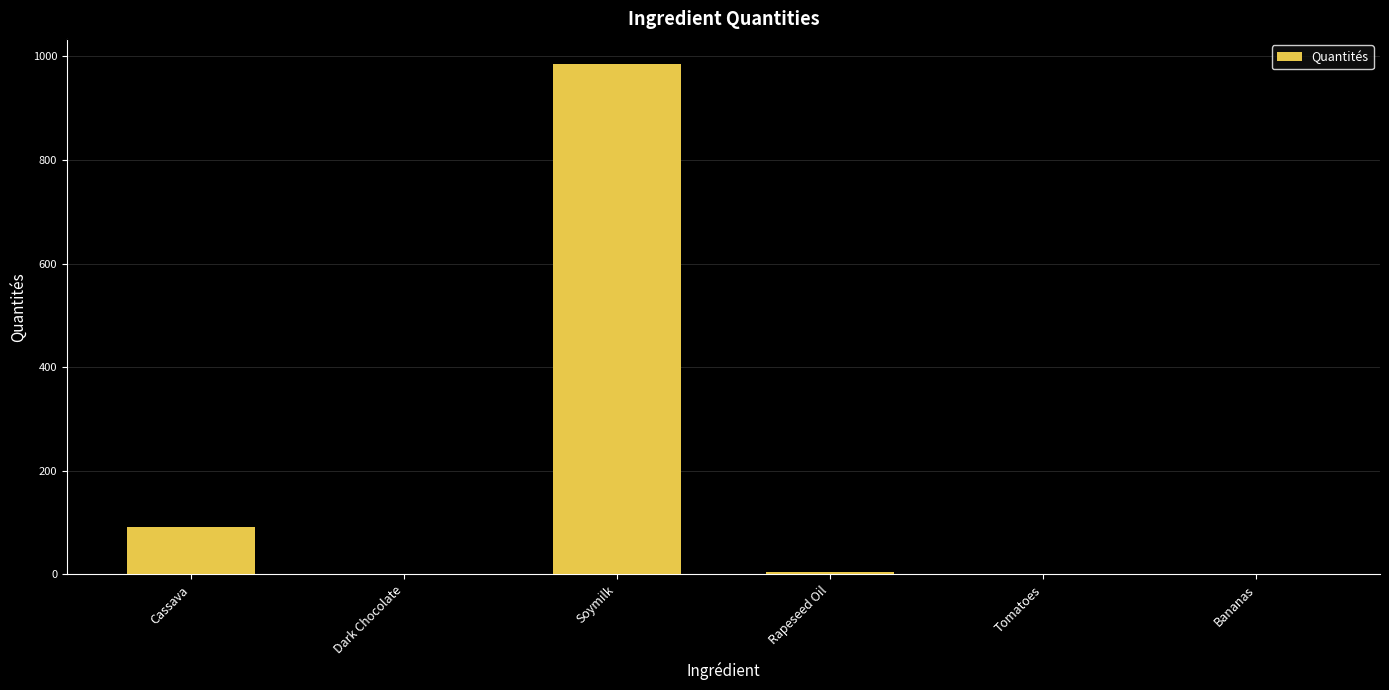

What is the sum of all values?

1080.2